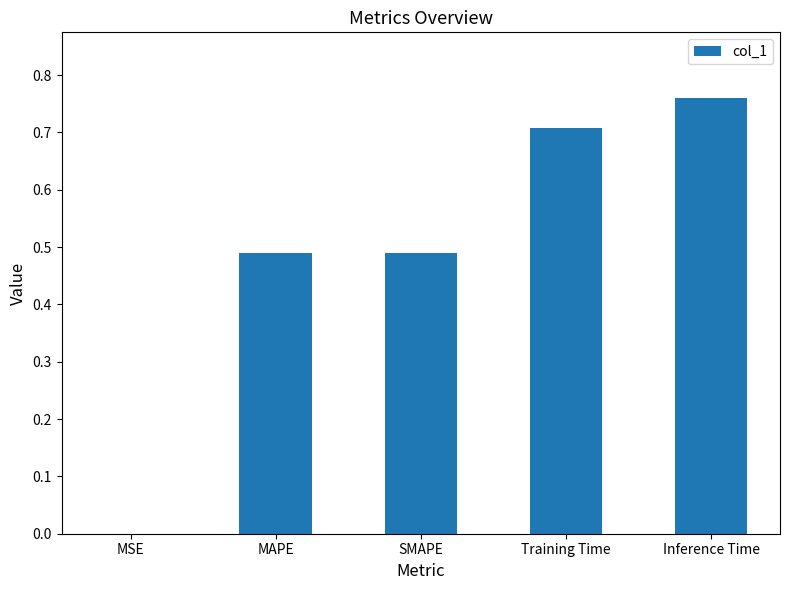

Which category has the highest value across all series?

Inference Time